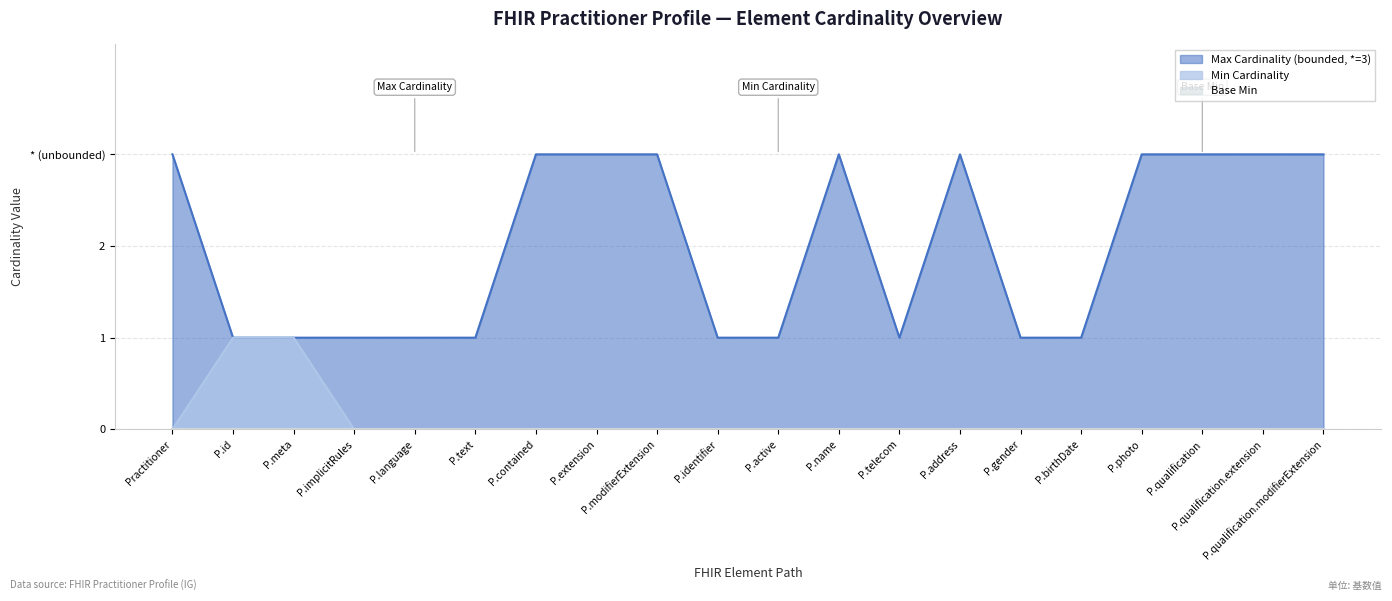

What is the value of the 2nd point from the left?

1